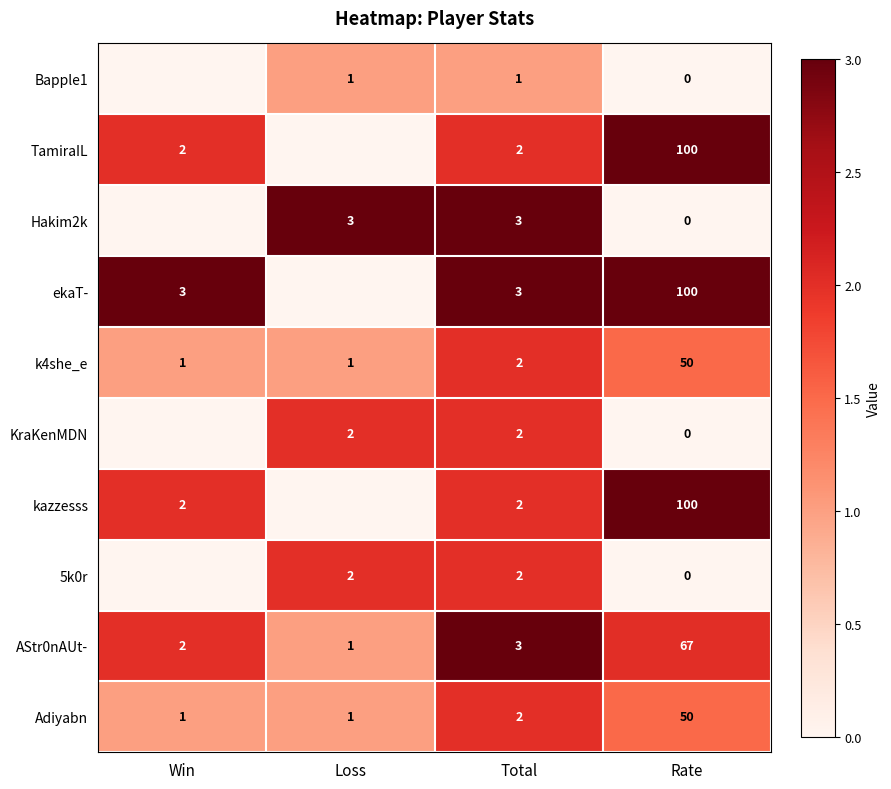

What is the total value across all series at Total?

22